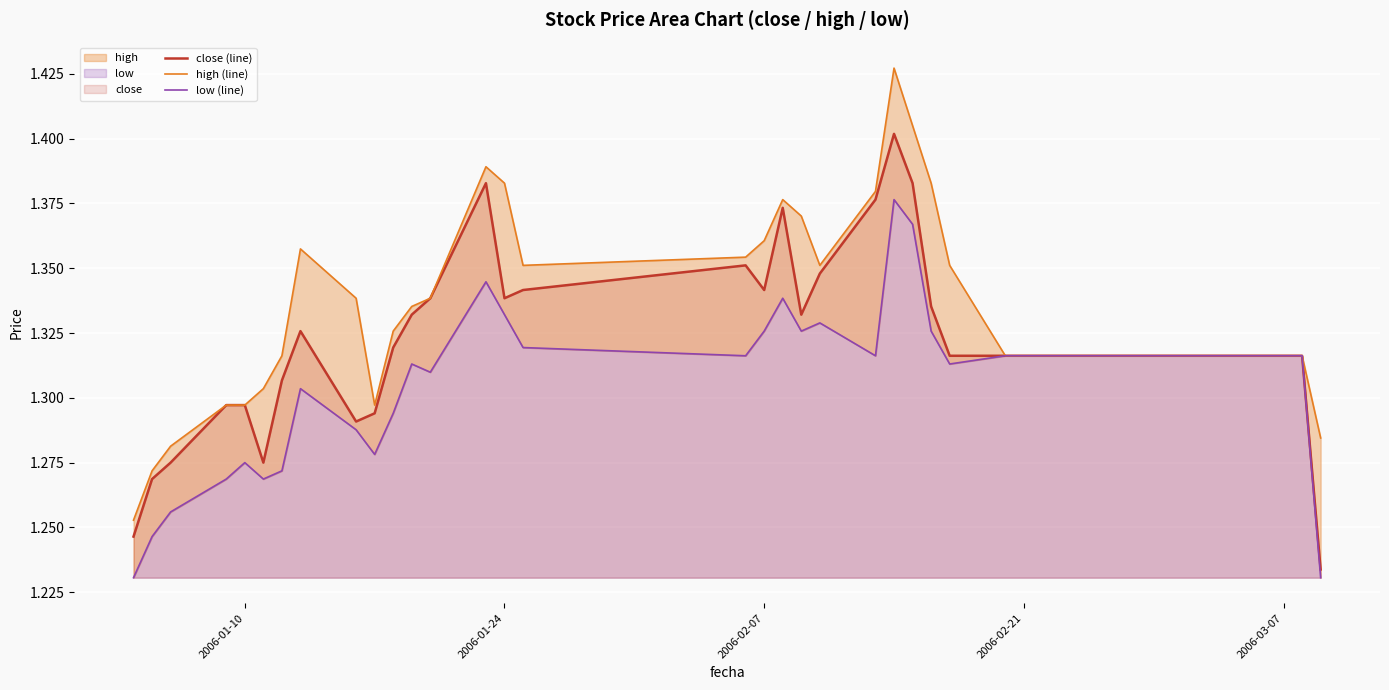

Which series has the largest total across all categories?

high (line)